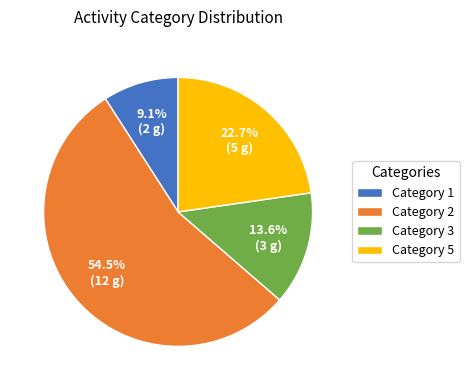

Combined, do Category 5 and Category 2 account for over 50%?

Yes